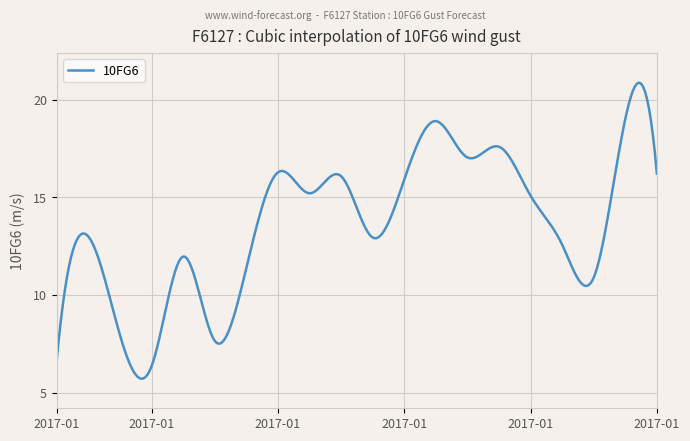

True or false: there are more than 2 points higher than both neighbors.

True